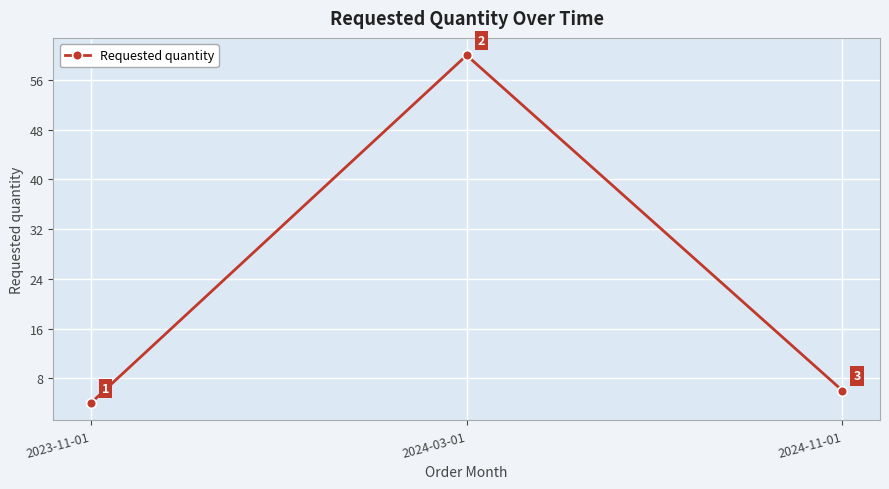

True or false: the data shows 4 at 2024-11-01.

False